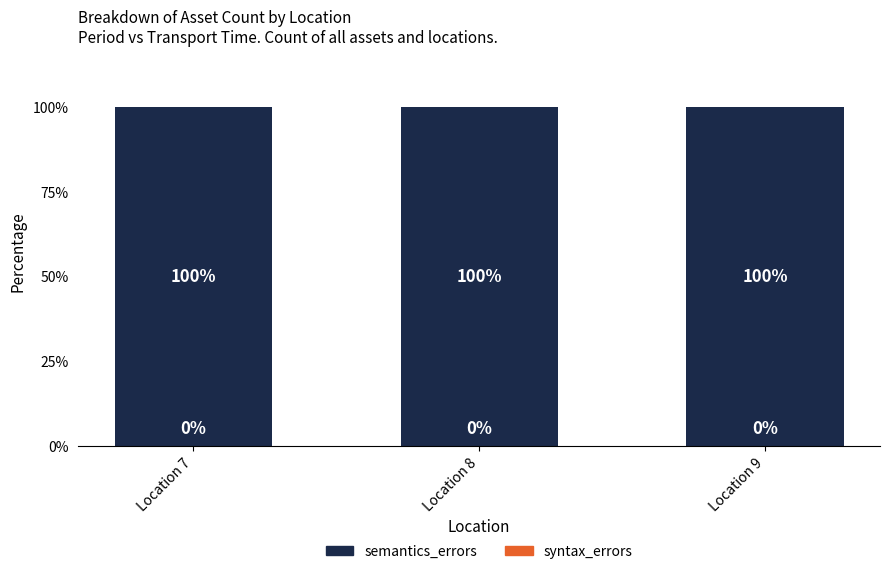

What is the value of the semantics_errors bar at the 3rd from the left?

100